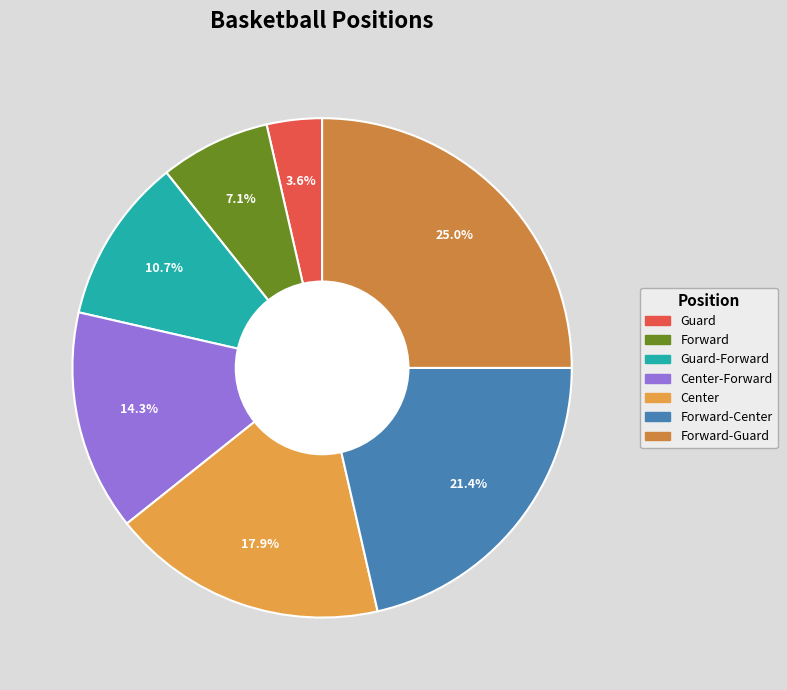

How many segments does this pie chart have?

7